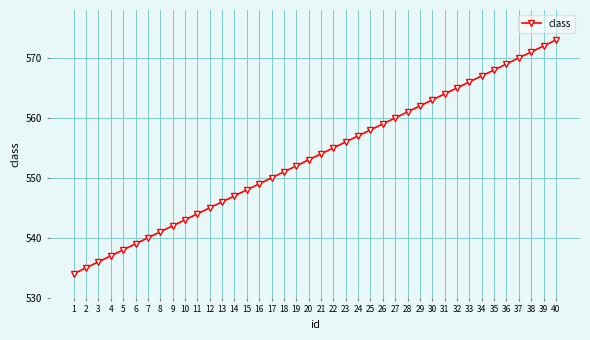

Where is the data nearest to the value 553?

20